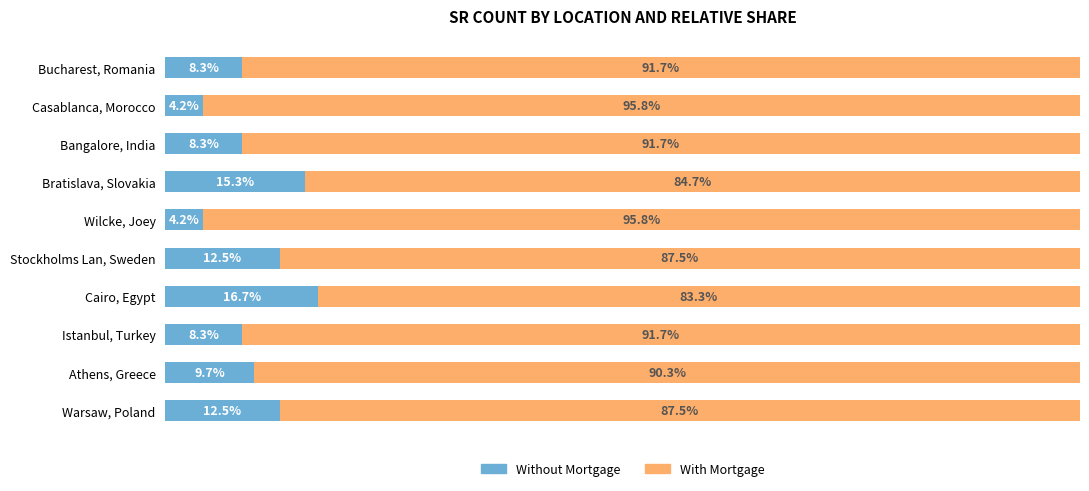

How many bars are there in total?

20